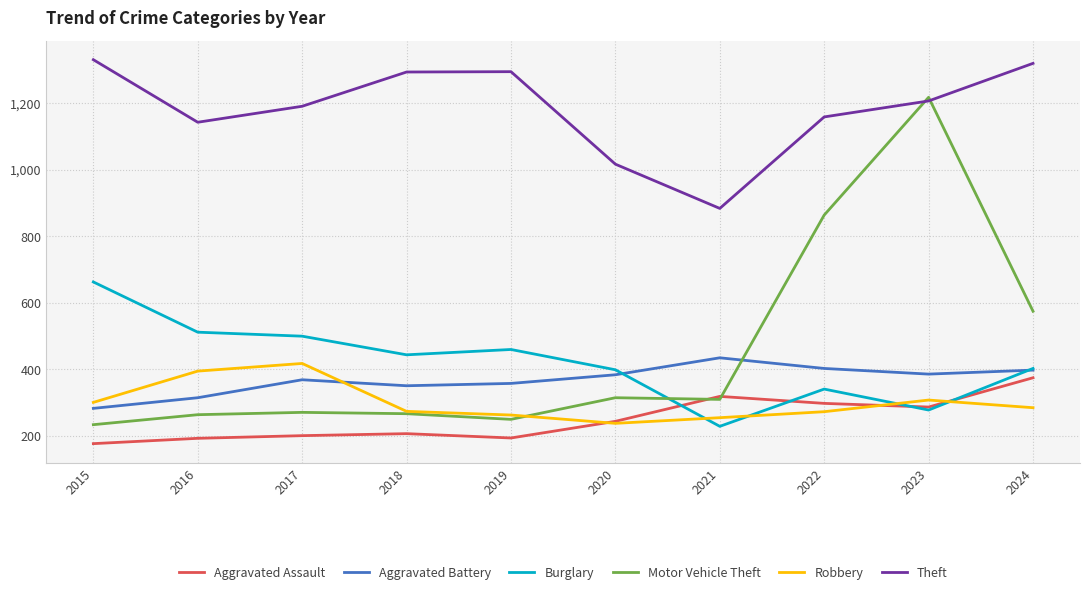

How many intersections are there between Aggravated Assault and Robbery?

3